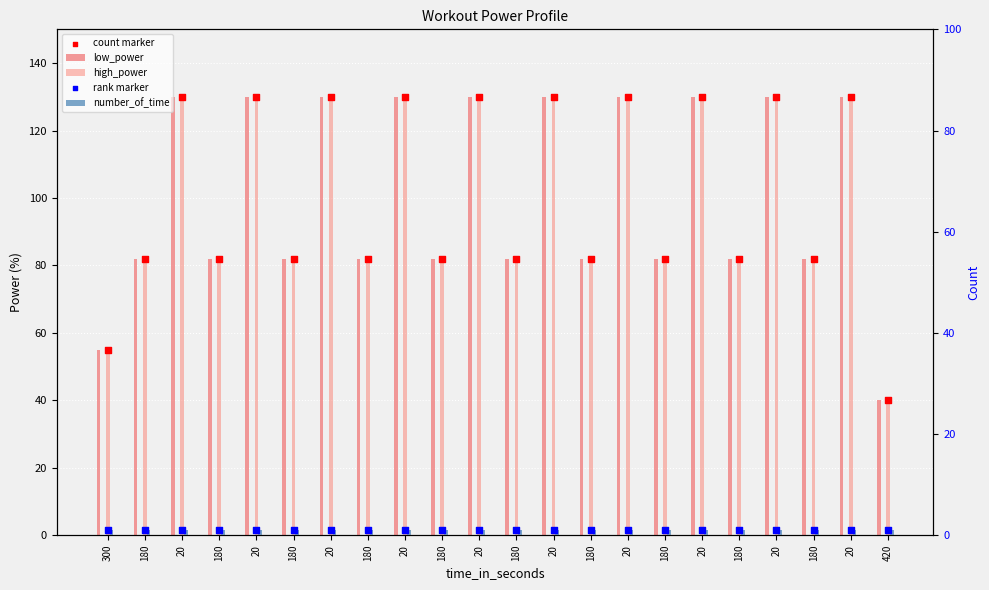

What are all the series names shown in the legend?

low_power, high_power, count marker, number_of_time, rank marker